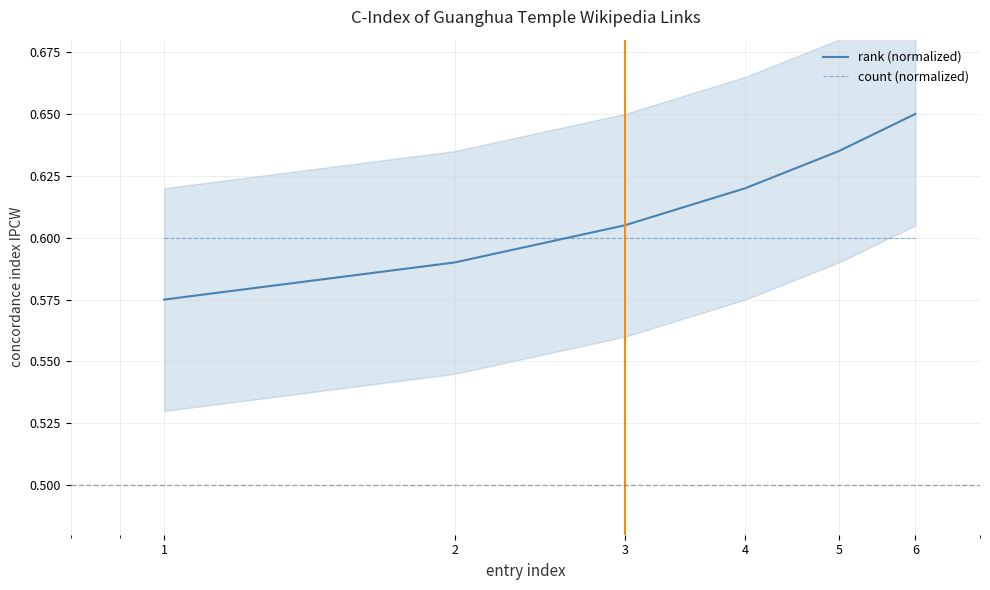

True or false: count (normalized) has more than 1 points higher than both neighbors.

False